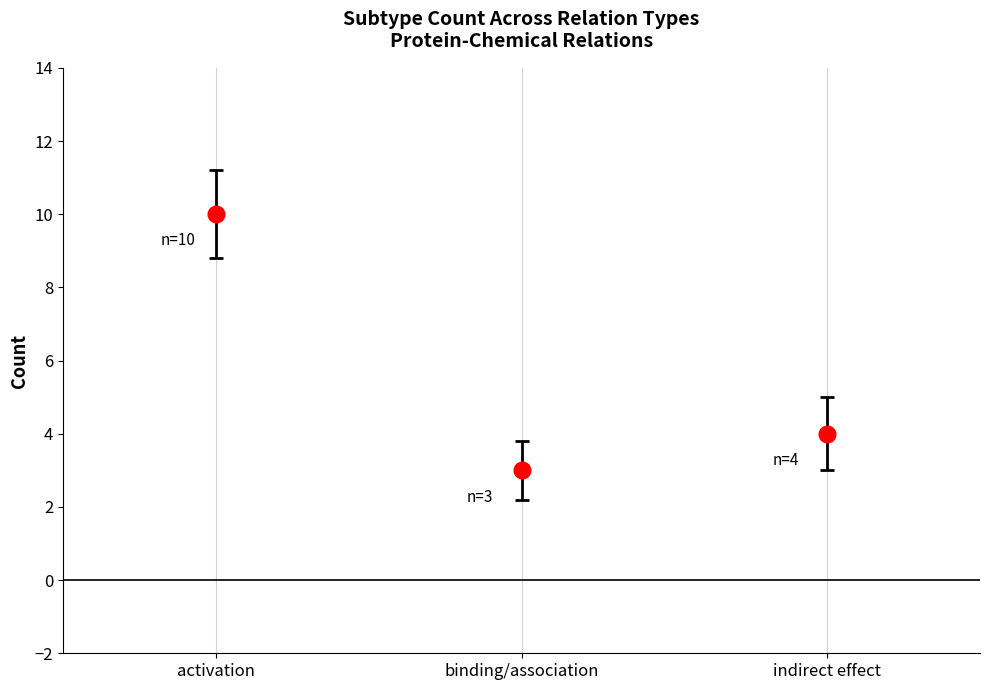

What is the difference between the maximum and minimum values?

7